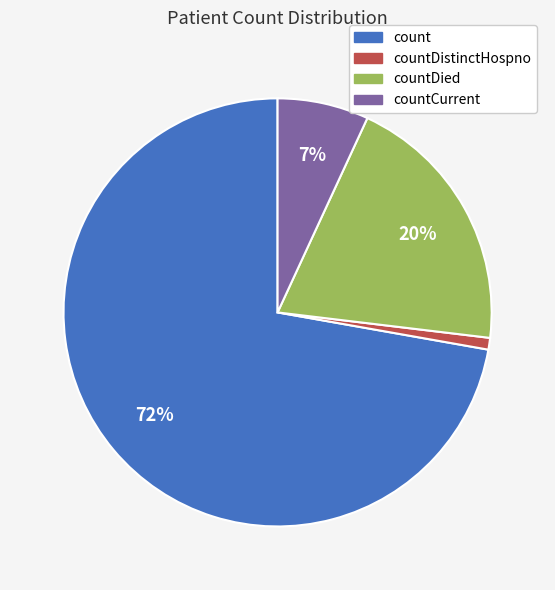

To the nearest percent, what is the difference between the largest and smallest slice percentages?

71%